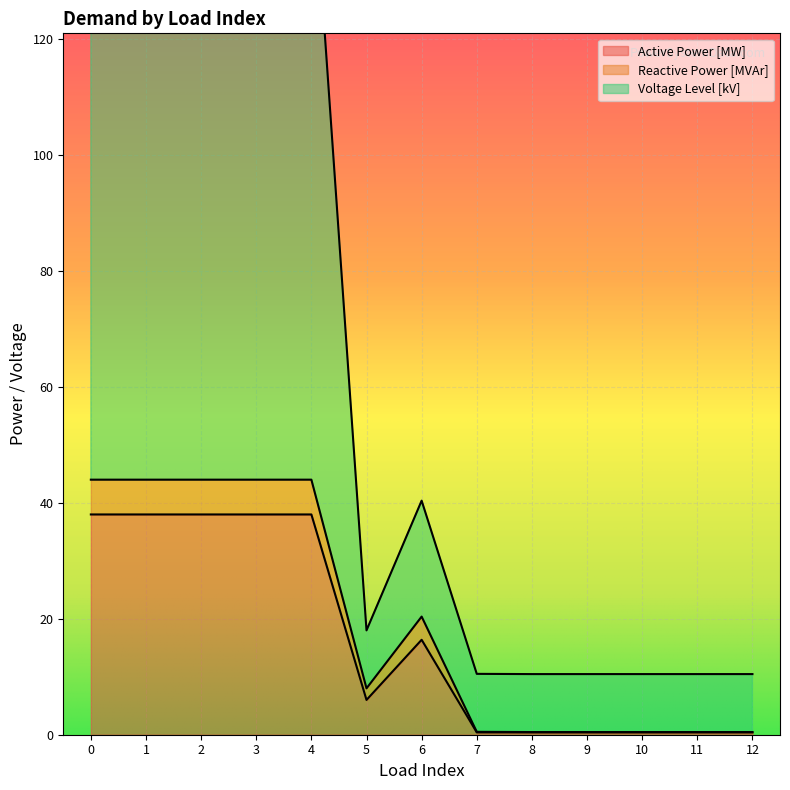

List the series in order of their peak value, highest first.

Voltage Level [kV], Reactive Power [MVAr], Active Power [MW]